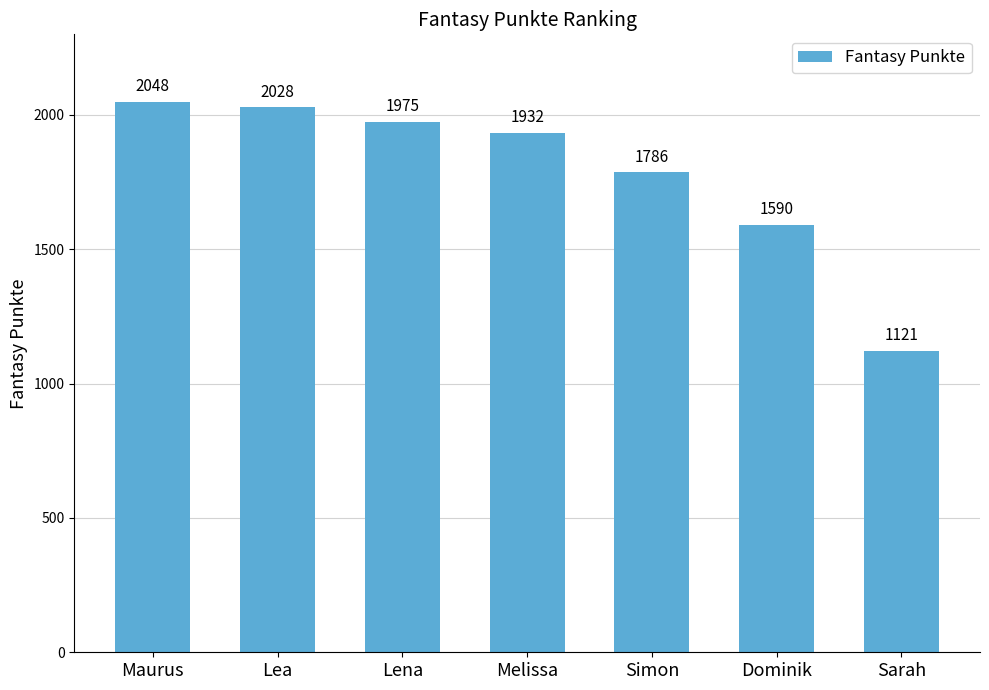

What is the difference between the values at Simon and Maurus?

262